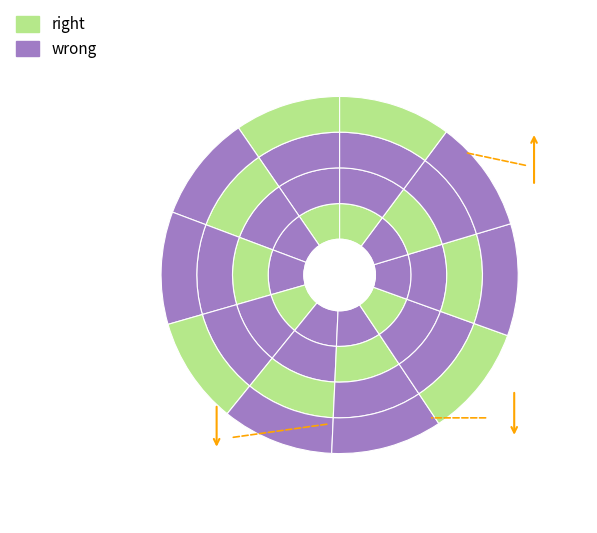

Is it true that 2016 is 18% of the pie?

False